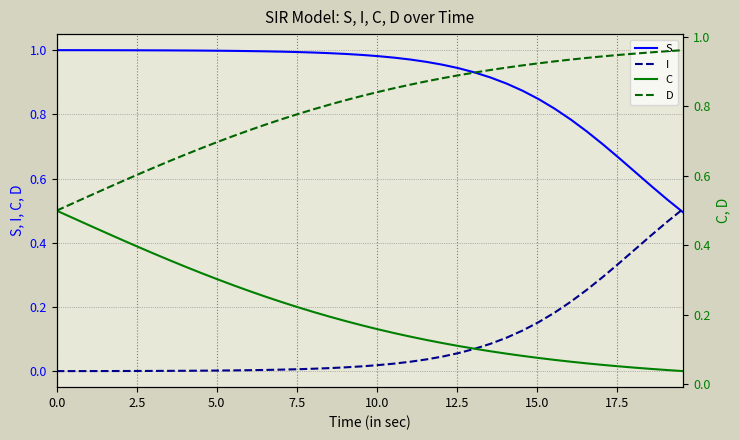

How many times do I and S cross each other?

1